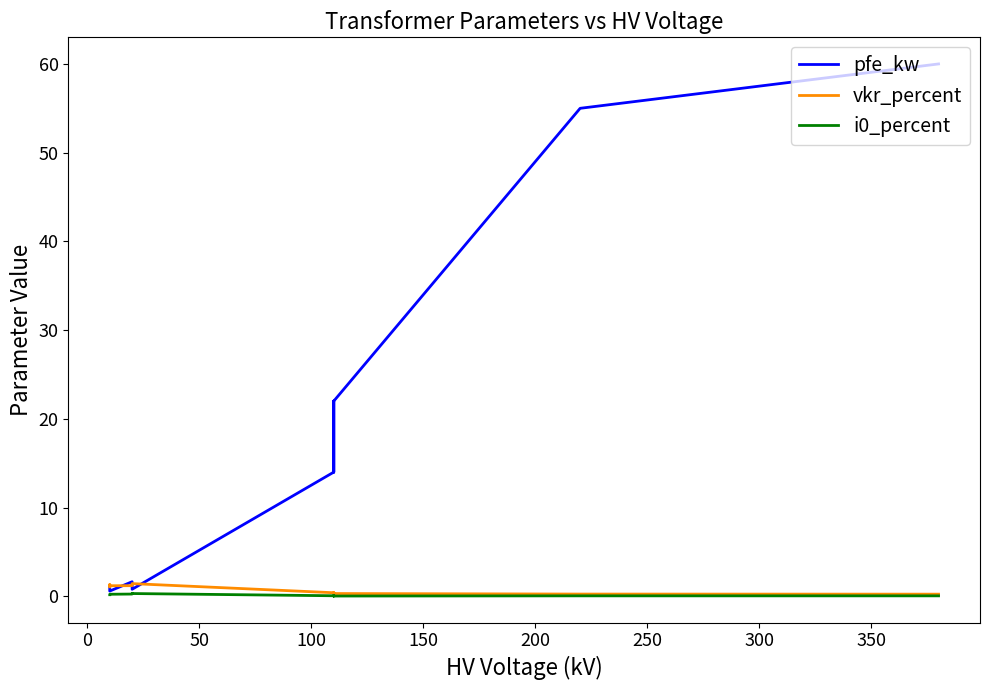

Is this an area chart (filled region under the line)?

No